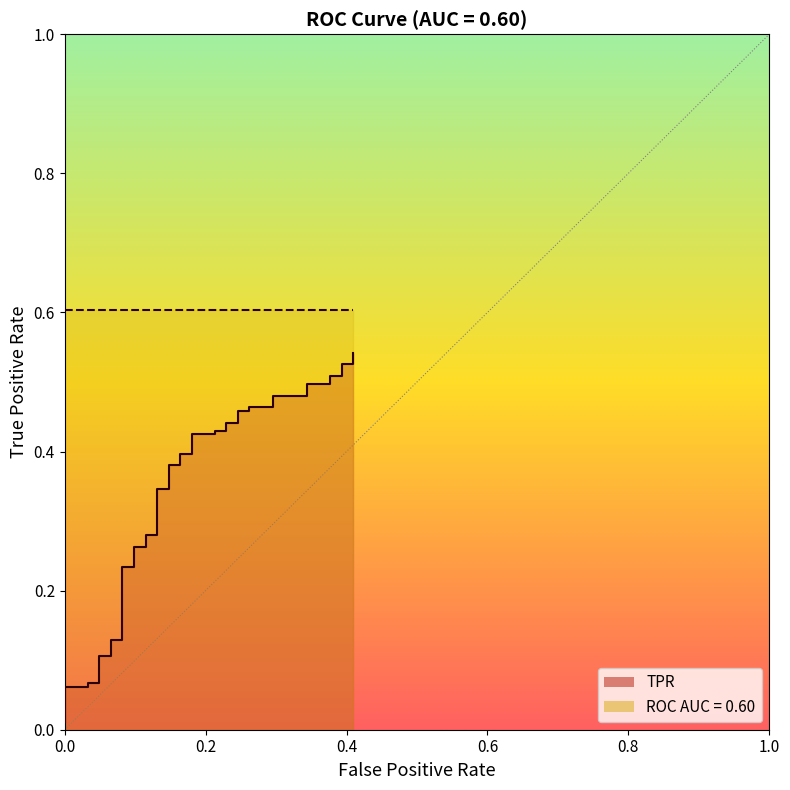

How many lines are shown in the chart?

1